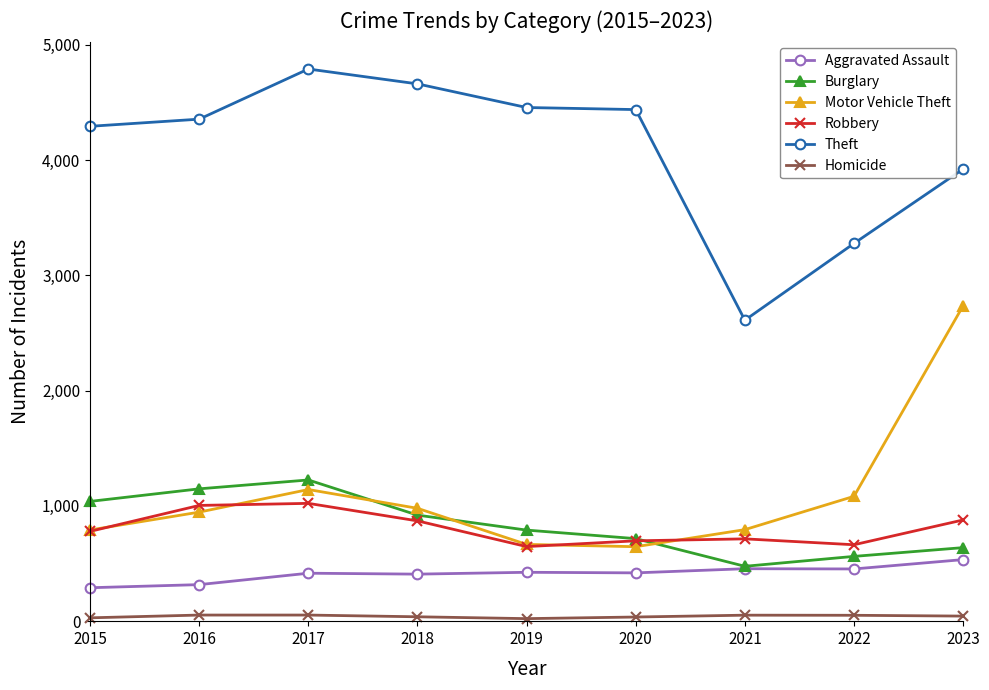

Is the value of Aggravated Assault at 2023 greater than the value of Burglary at 2019?

No